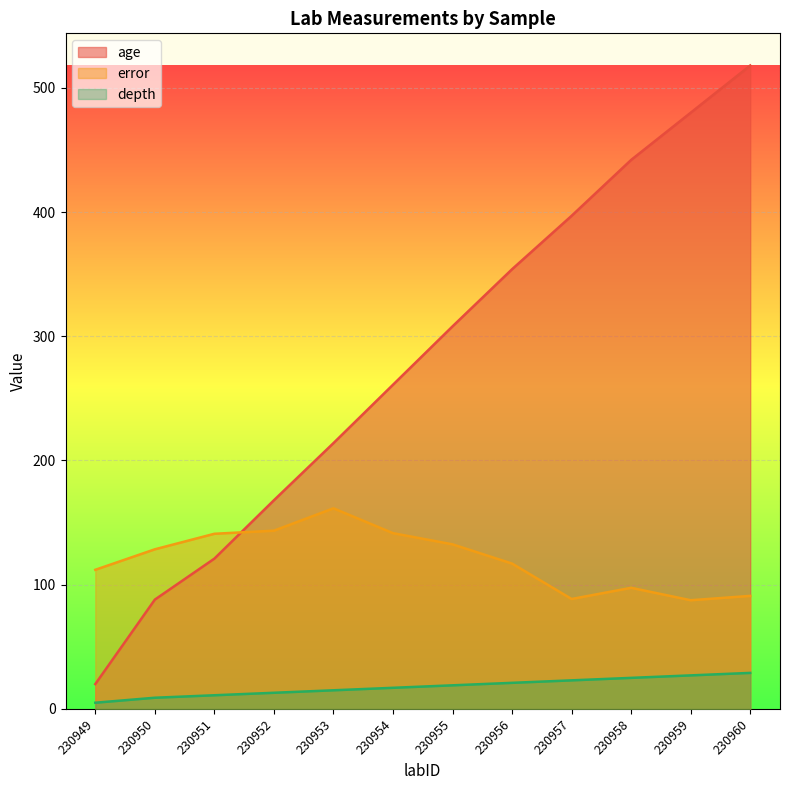

Rank the series at 230949 from highest to lowest value.

error, age, depth